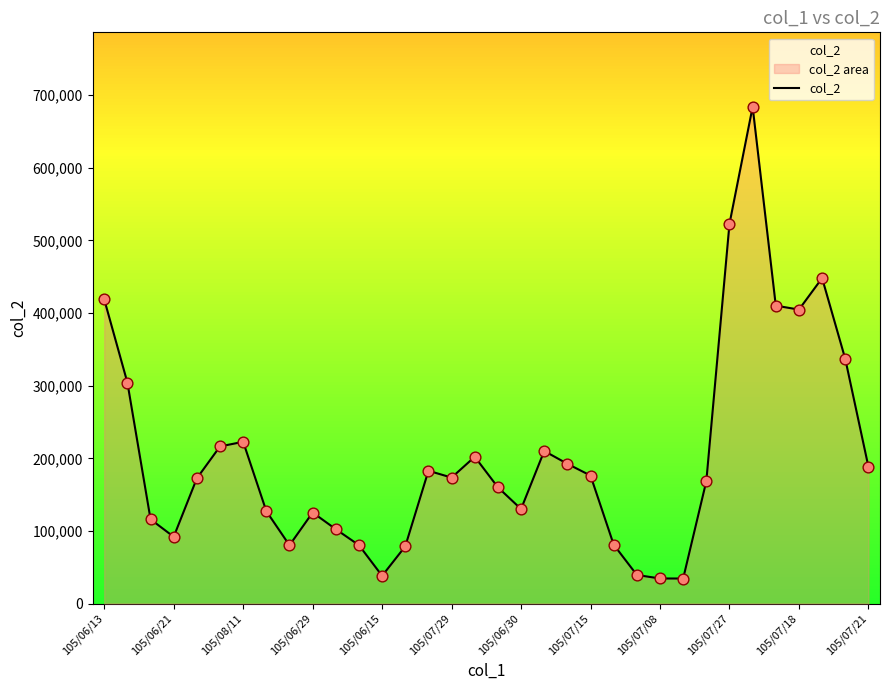

What is the ratio of the value at 105/06/21 to the value at 29?

0.7